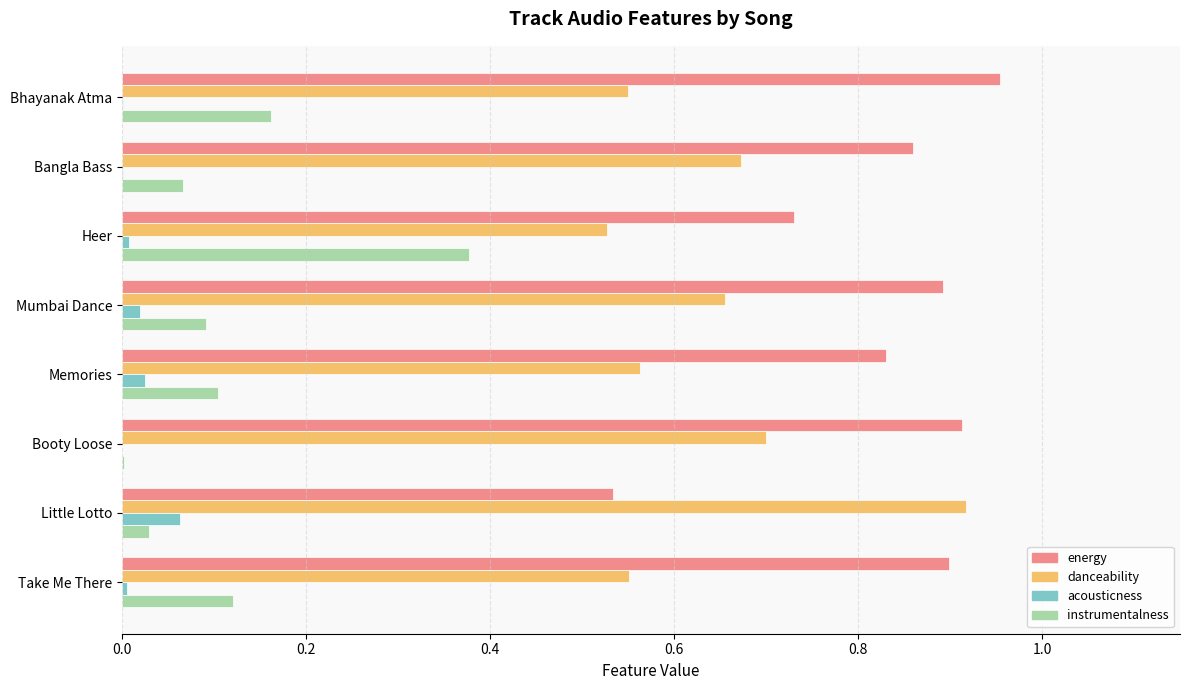

Which category has the highest value in the acousticness series?

Little Lotto